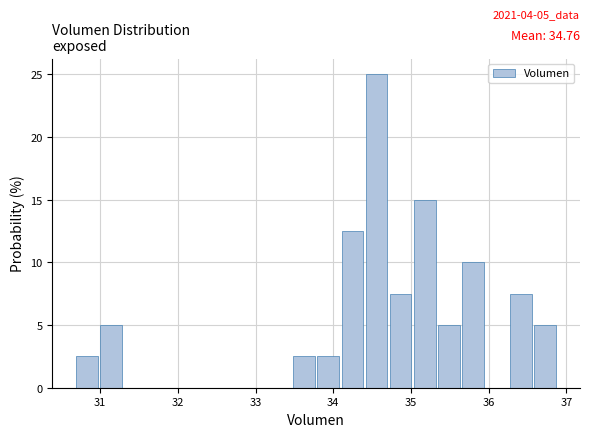

Around what value on the x-axis is the tallest bar? Give the approximate position of its centre, as read against the axis.

34.6